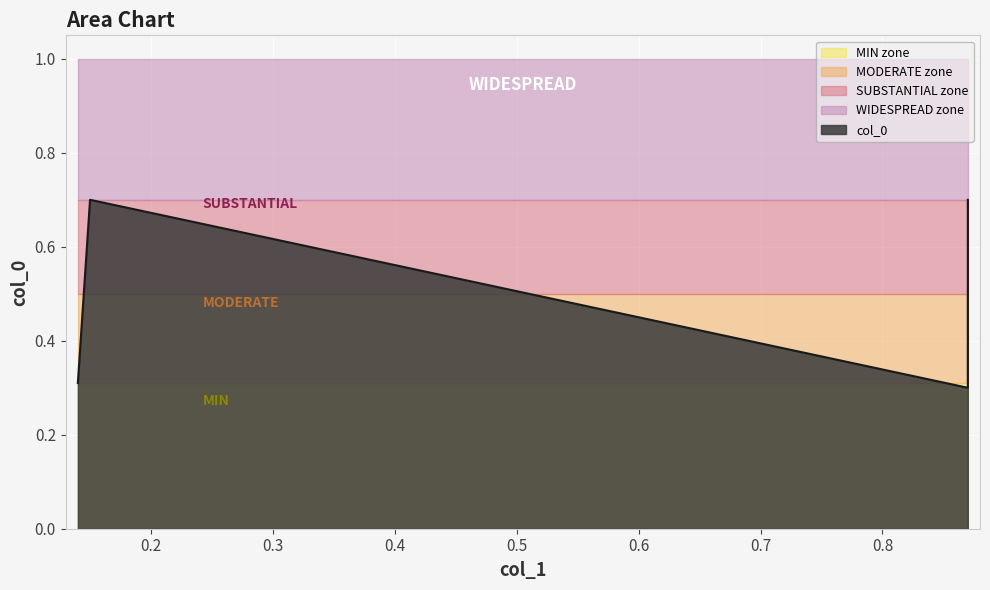

What is the difference between the maximum and minimum values?

0.4